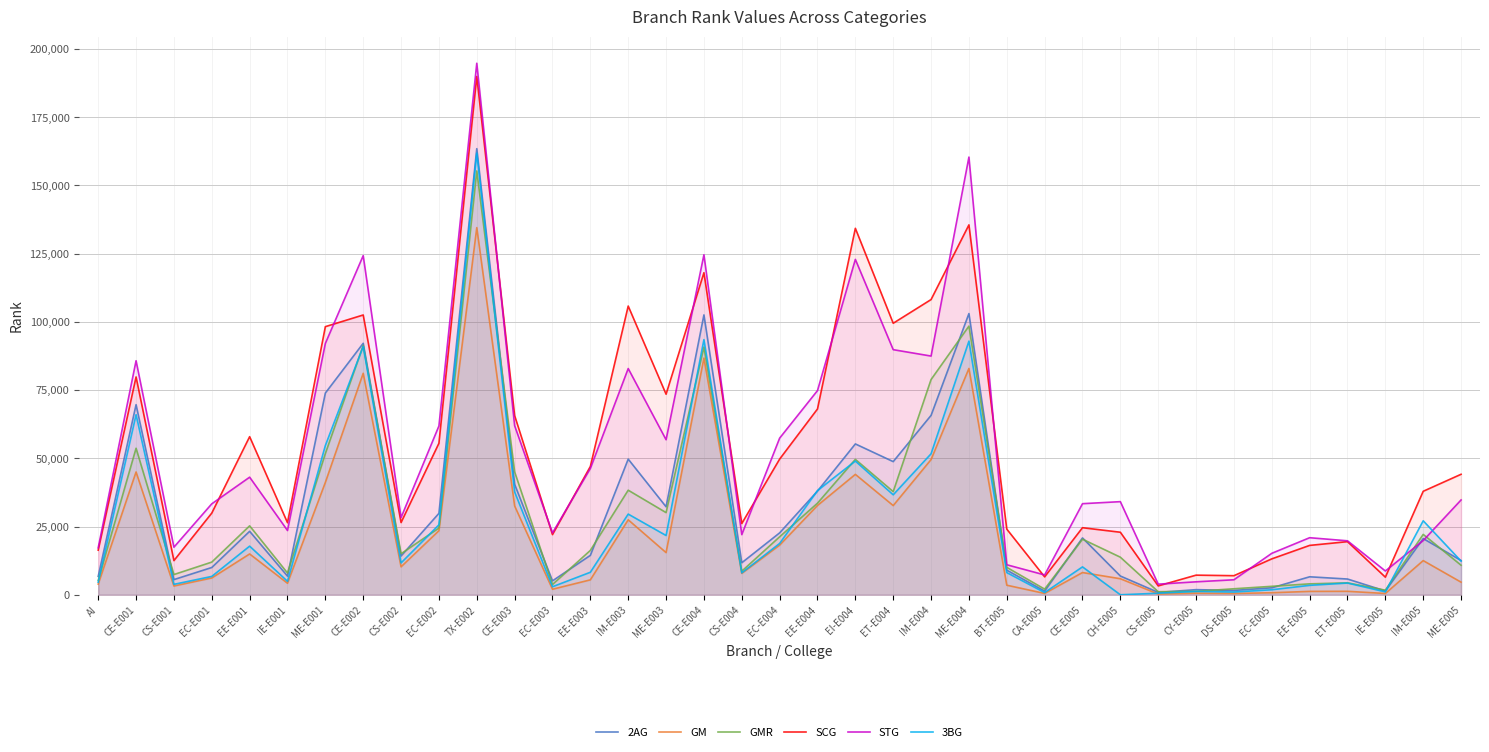

At which category is the sum across all series the highest?

TX-E002